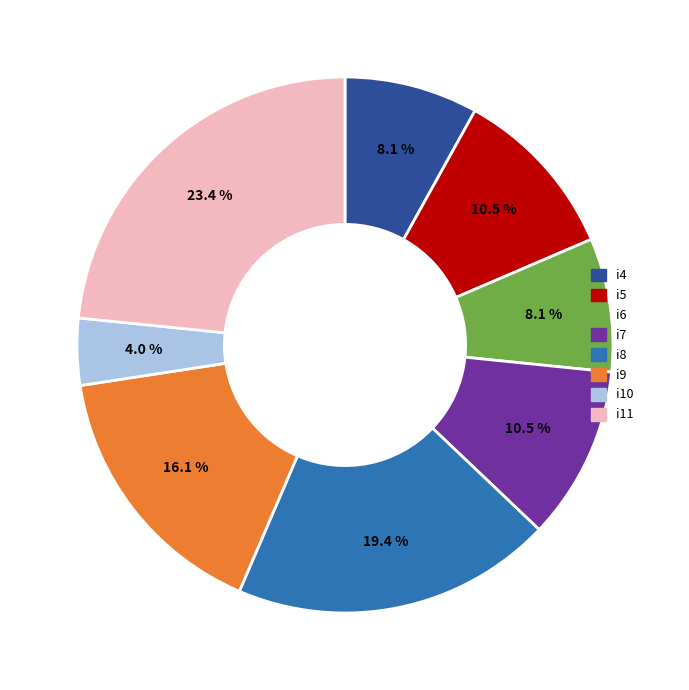

Approximately how many times larger is the value at i9 compared to i6?

2.0